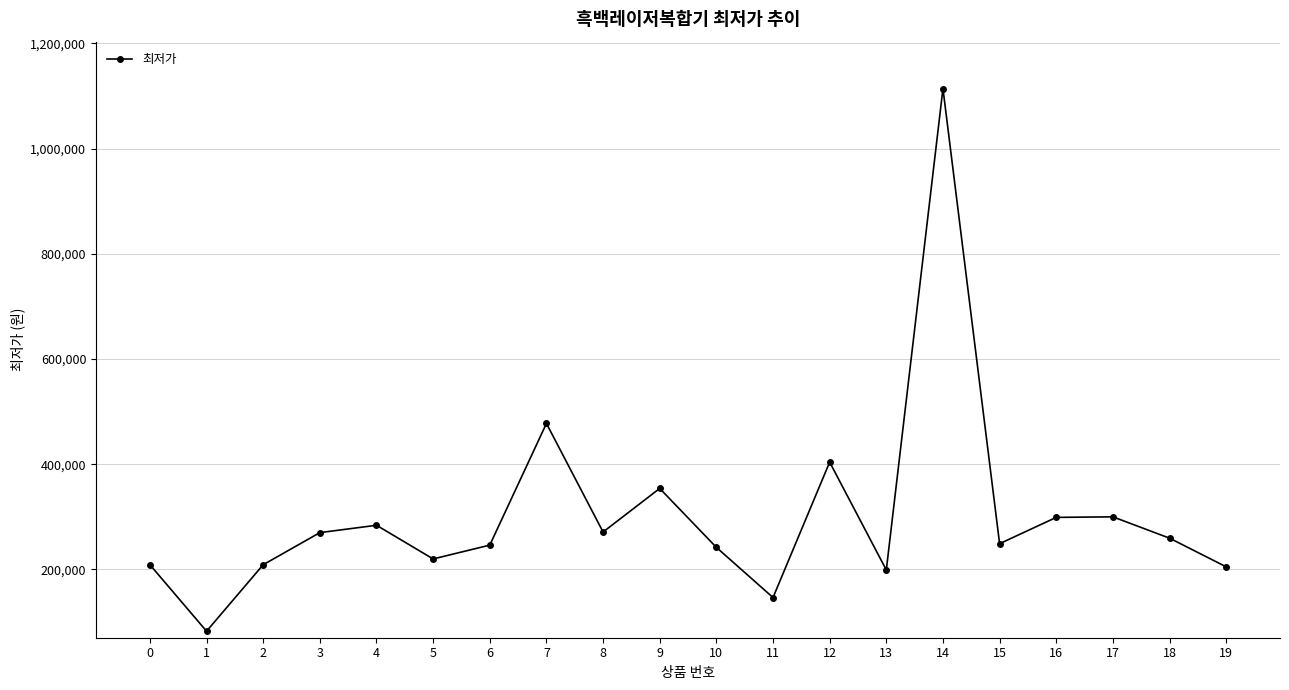

True or false: there are more than 1 points higher than both neighbors.

True